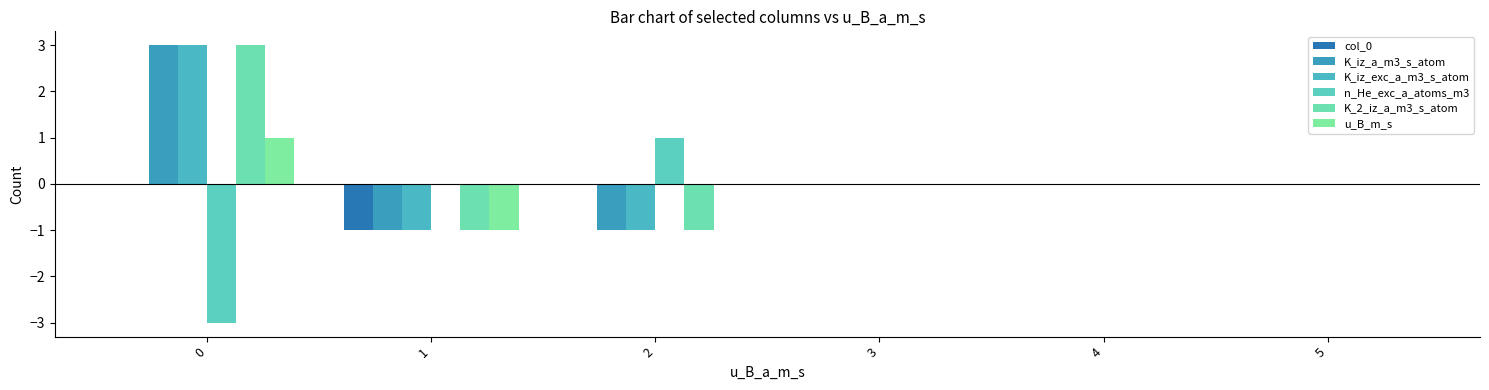

List the labels in order of col_0 value, largest first.

0, 2, 3, 4, 5, 1